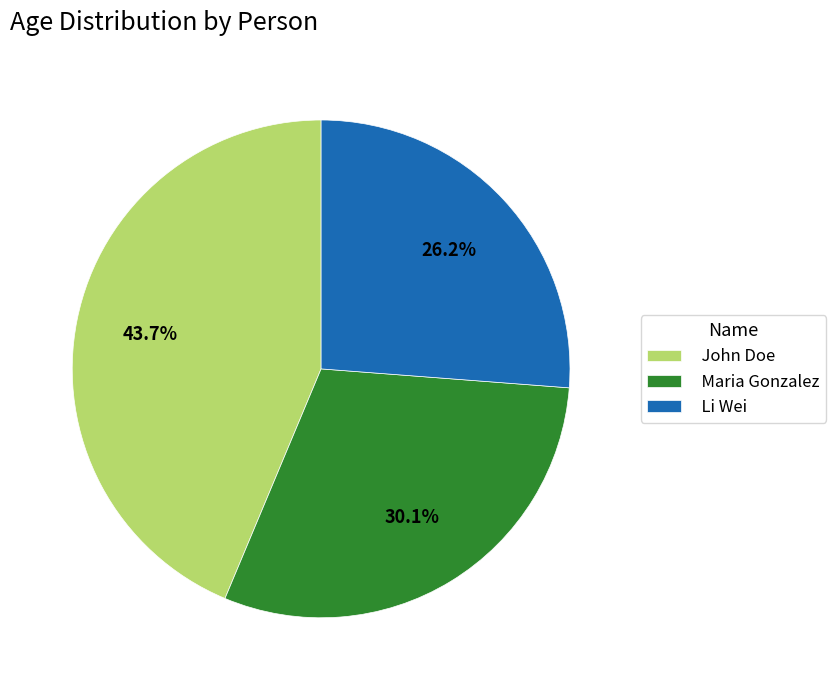

The Li Wei slice represents 35% of the pie. True or false?

False